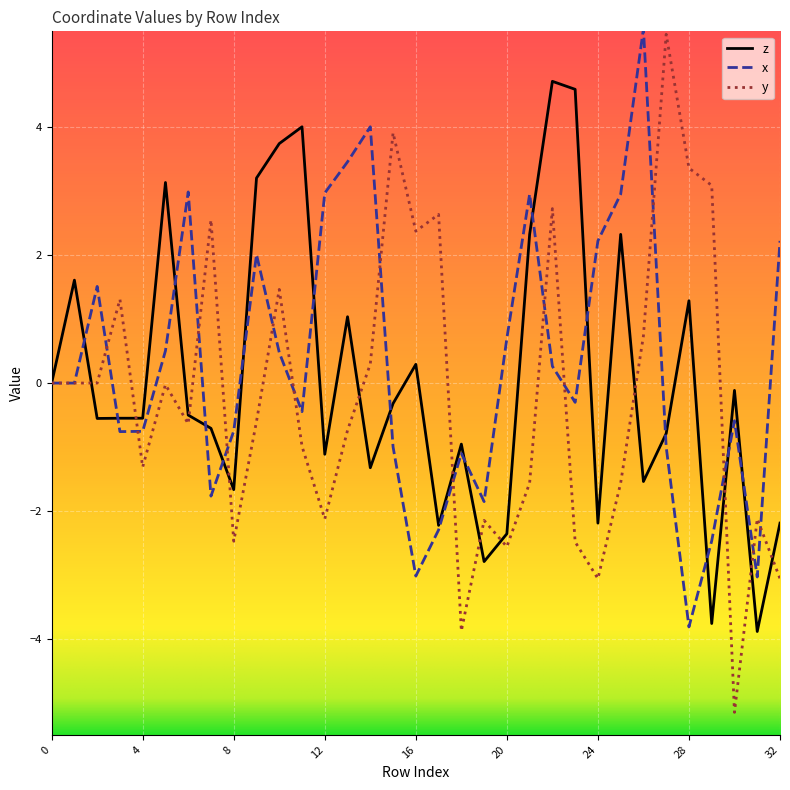

Which series has the largest range (max minus min)?

y